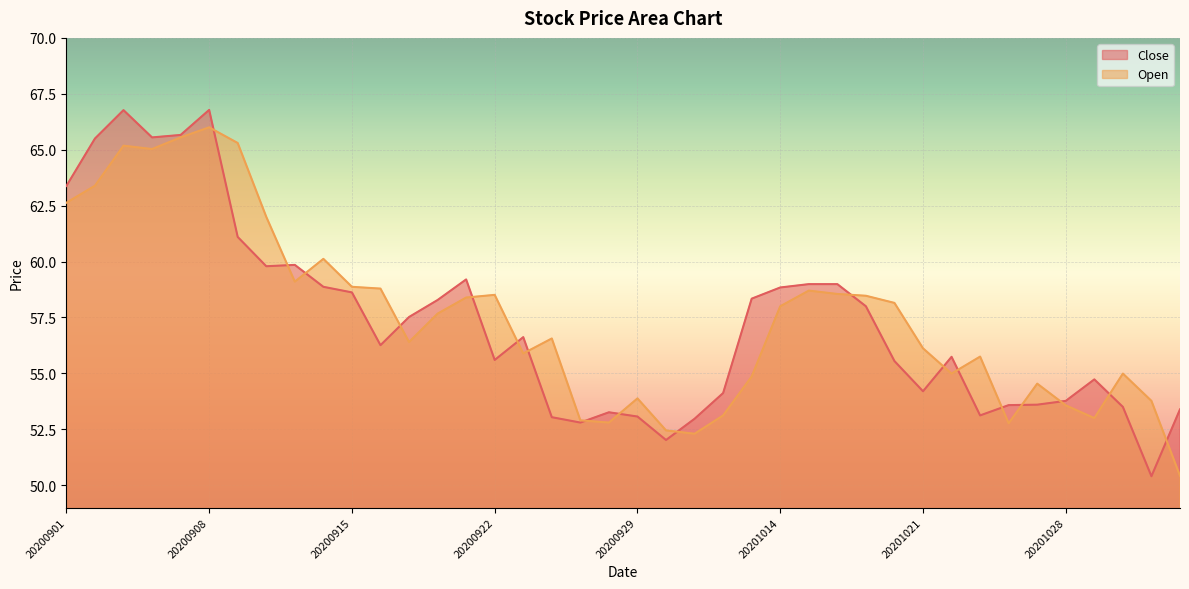

At how many categories does at least one series exceed 51?

40